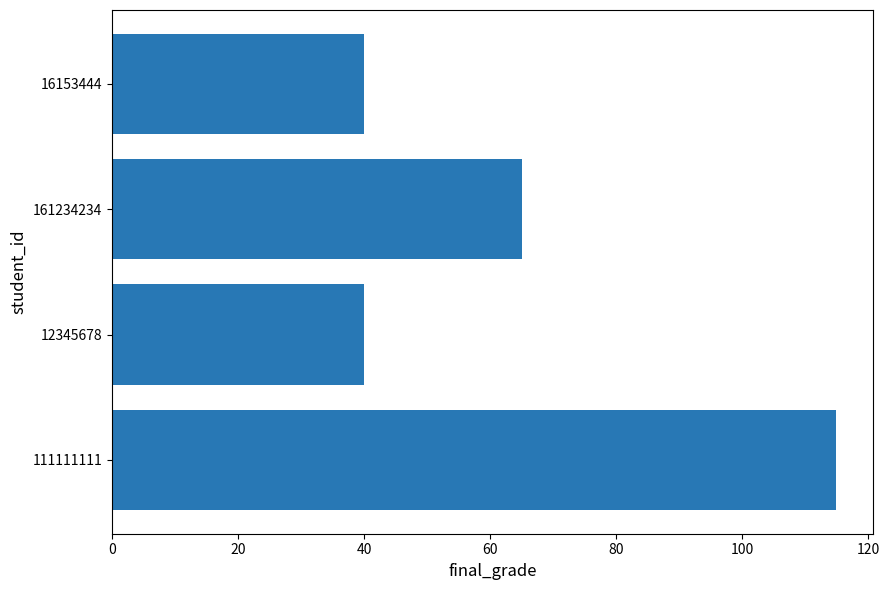

The value at 111111111 is 115. True or false?

True